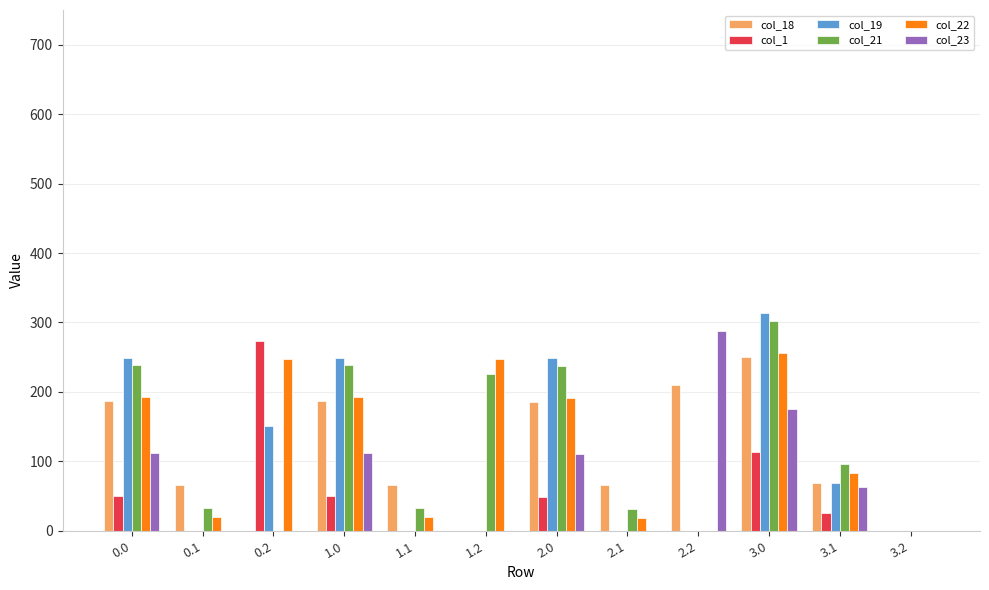

Is the value of col_1 at 2.0 greater than the value of col_21 at 1.1?

Yes